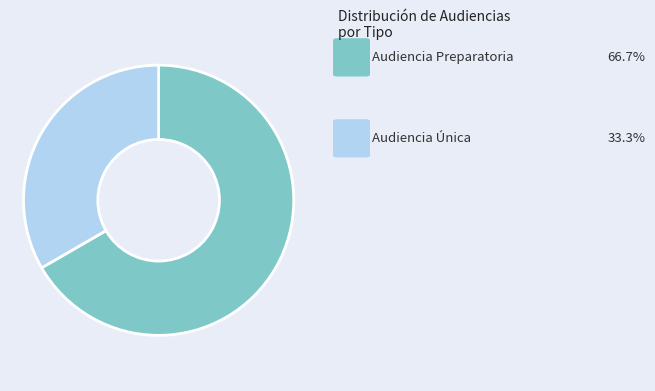

Does any single category account for the majority?

Yes